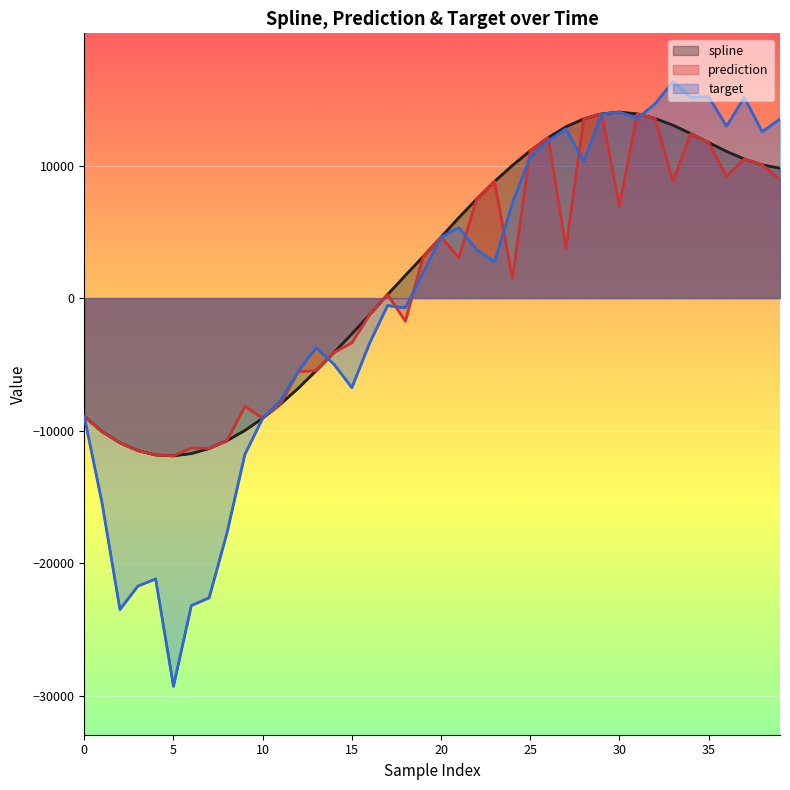

True or false: prediction and spline cross at least once.

False